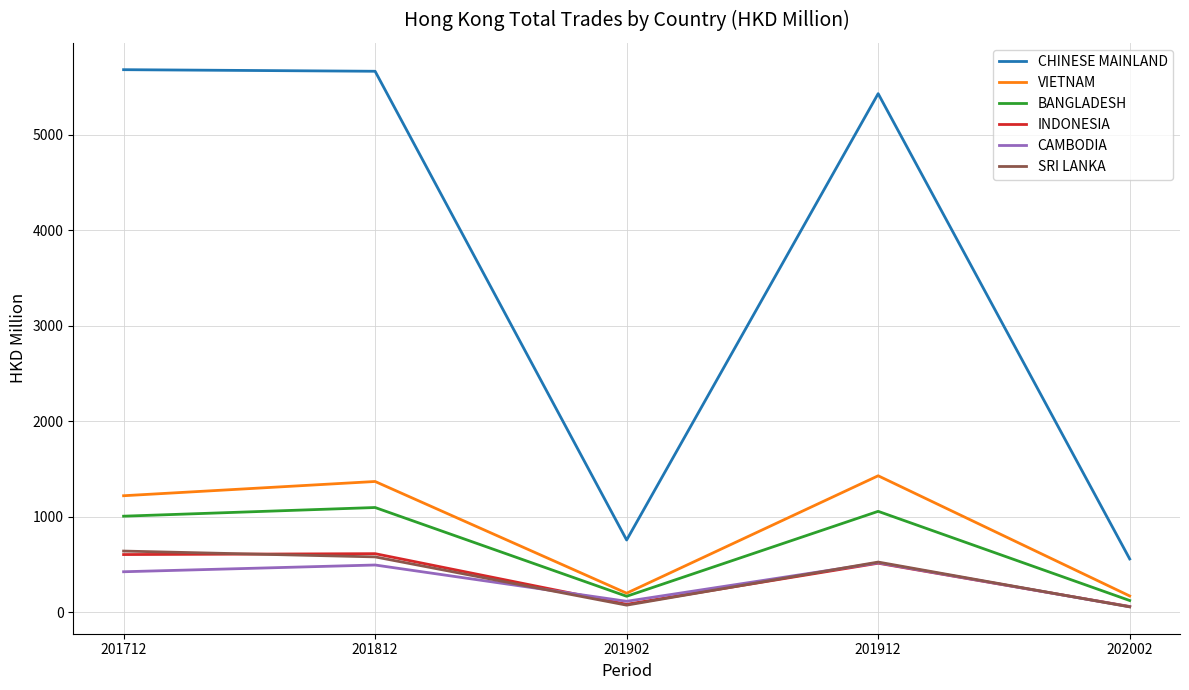

What is the highest value of the BANGLADESH series?

1097.6